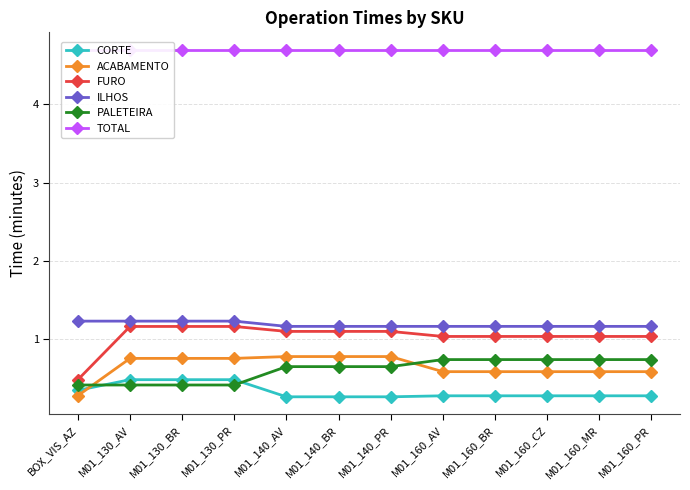

List the series in order of their peak value, lowest first.

CORTE, PALETEIRA, ACABAMENTO, FURO, ILHOS, TOTAL